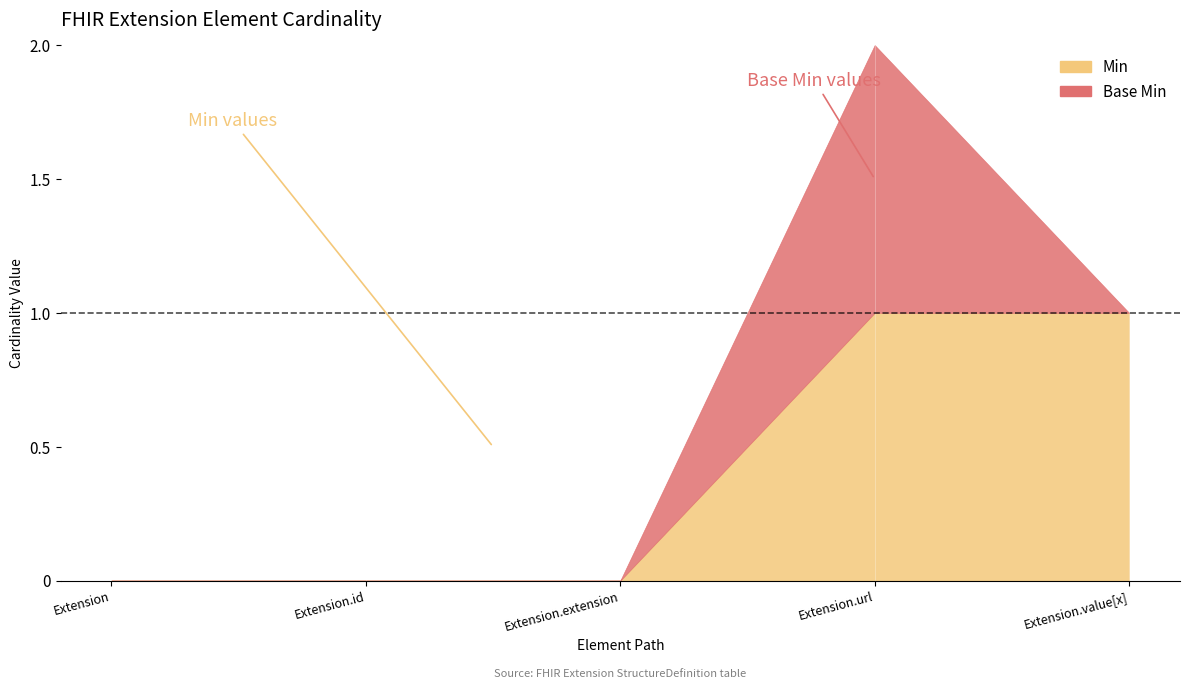

True or false: Base Min and Min cross at least once.

False